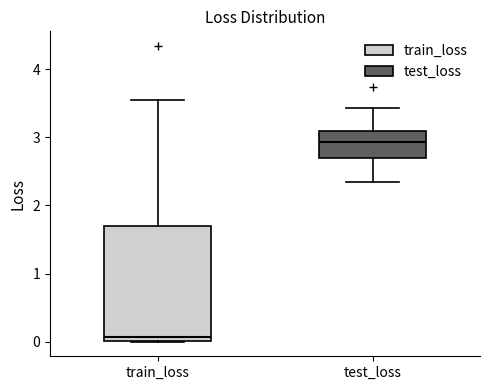

Where is the lower edge of the box for train_loss on the y-axis? The values are not printed on the chart, so give them approximately, as read against the axis.

0.0